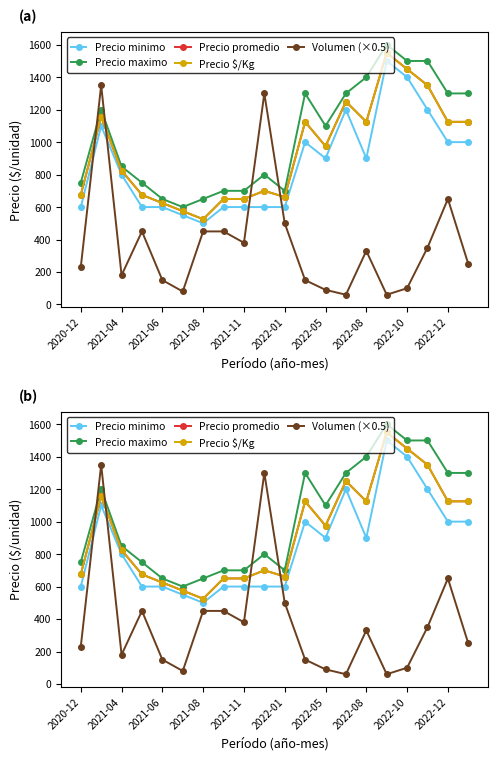

What is the difference between the highest and lowest values at 2020-12?

520